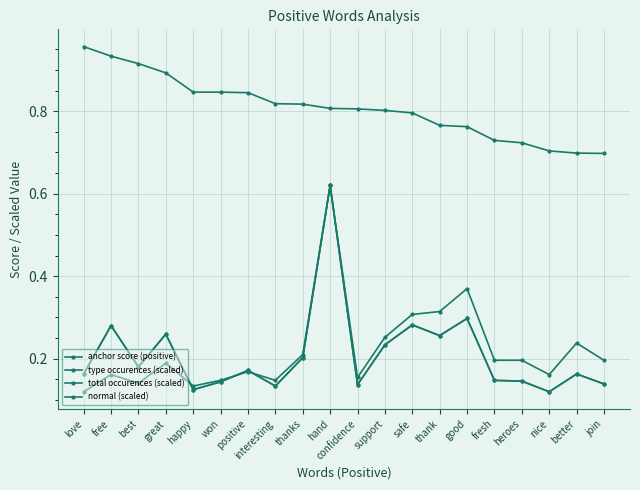

At love, list the series in order from smallest to largest.

normal (scaled), type occurences (scaled), total occurences (scaled), anchor score (positive)